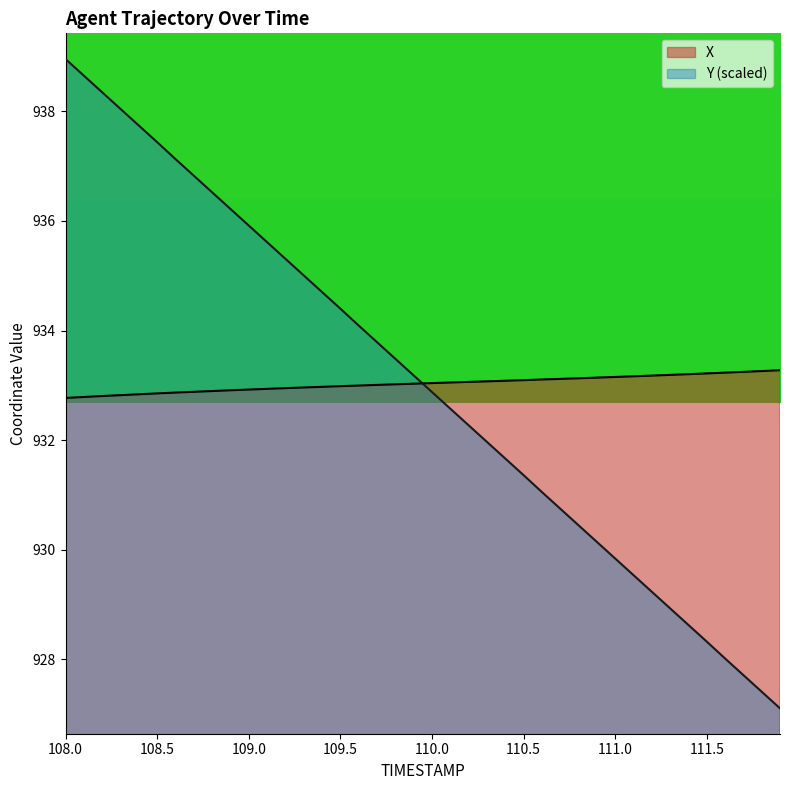

What is the value of the X point at the 15th from the left?

933.0